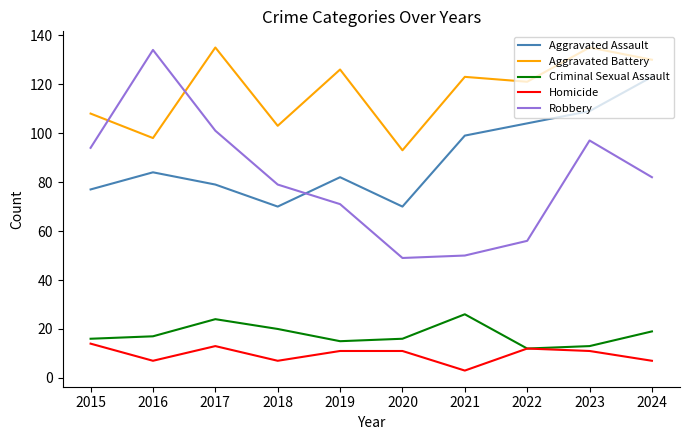

What is the maximum value shown in the chart?

135